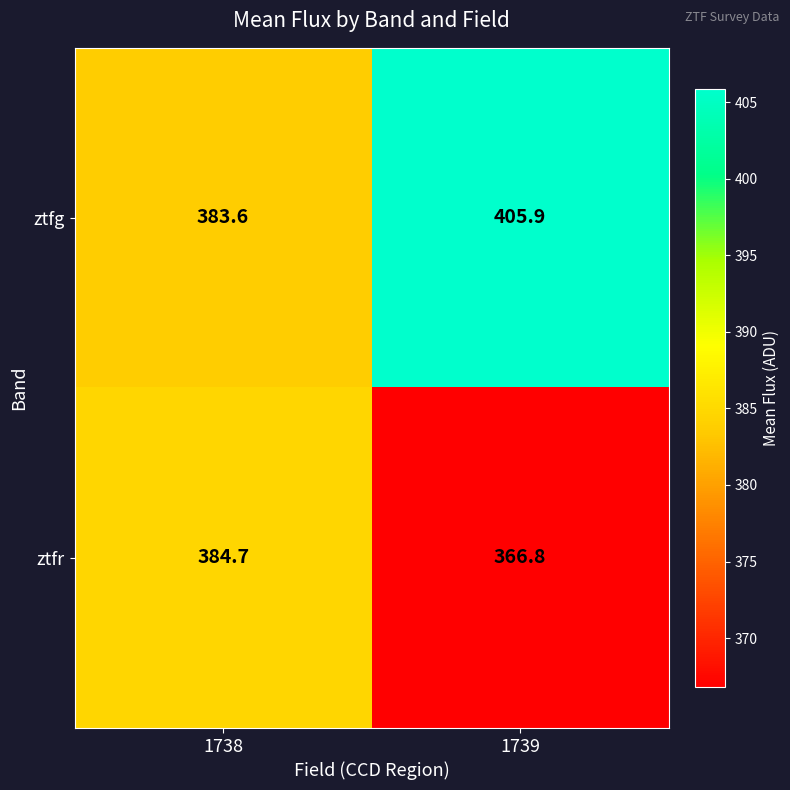

List the series in order of their peak value, highest first.

ztfg, ztfr